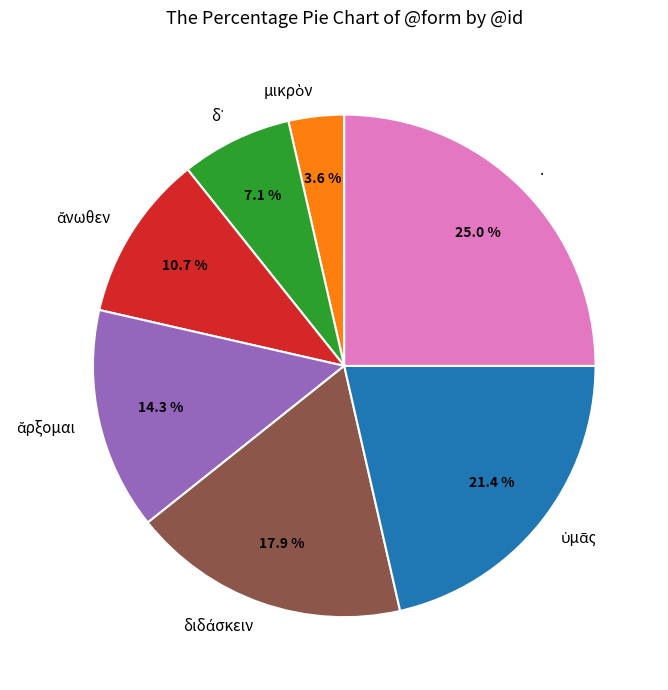

Does any single category account for the majority?

No